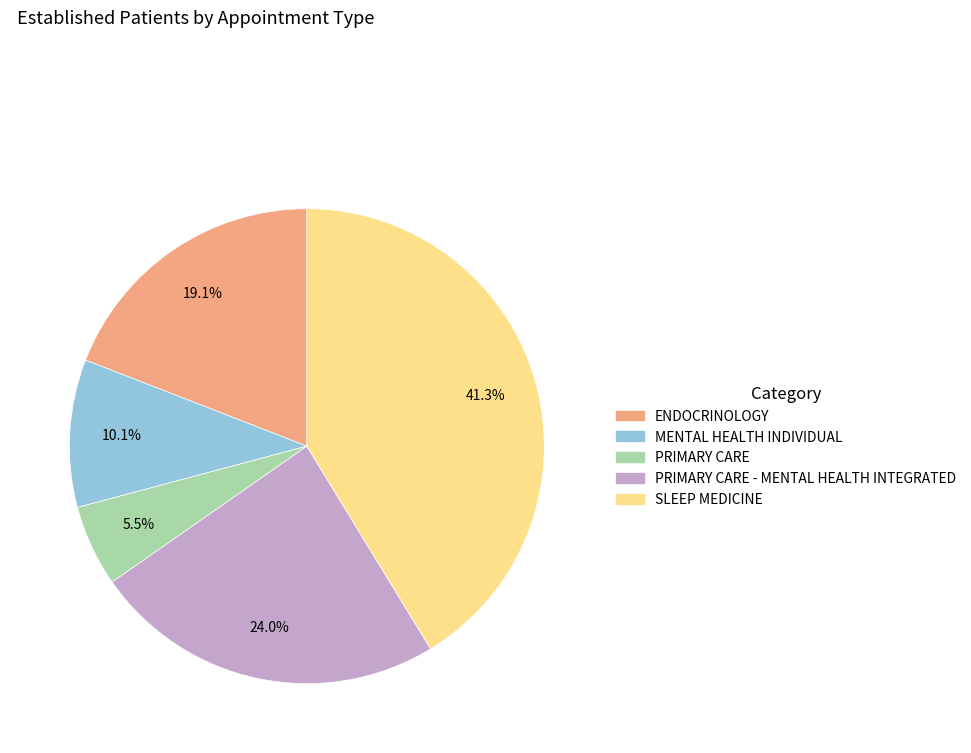

Is there a majority slice in this chart?

No